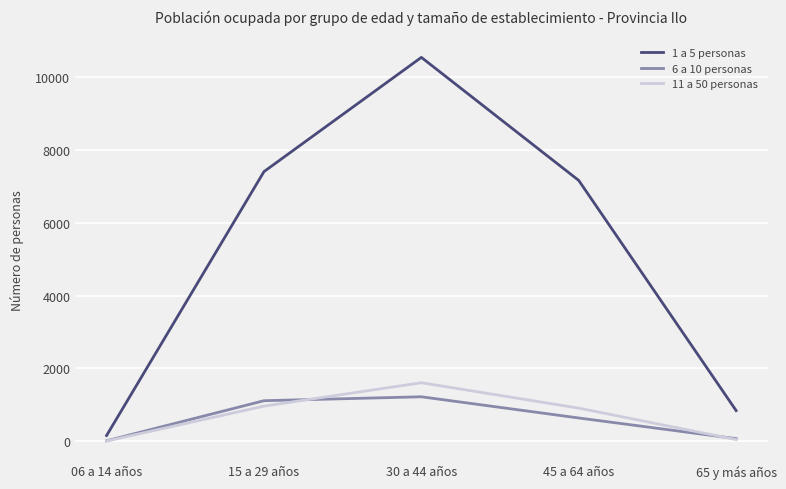

Which series has the widest spread of values?

1 a 5 personas